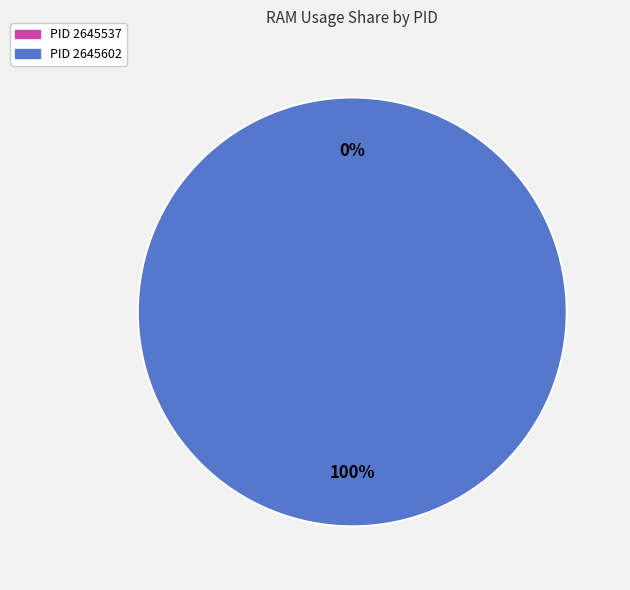

How many segments does this pie chart have?

2